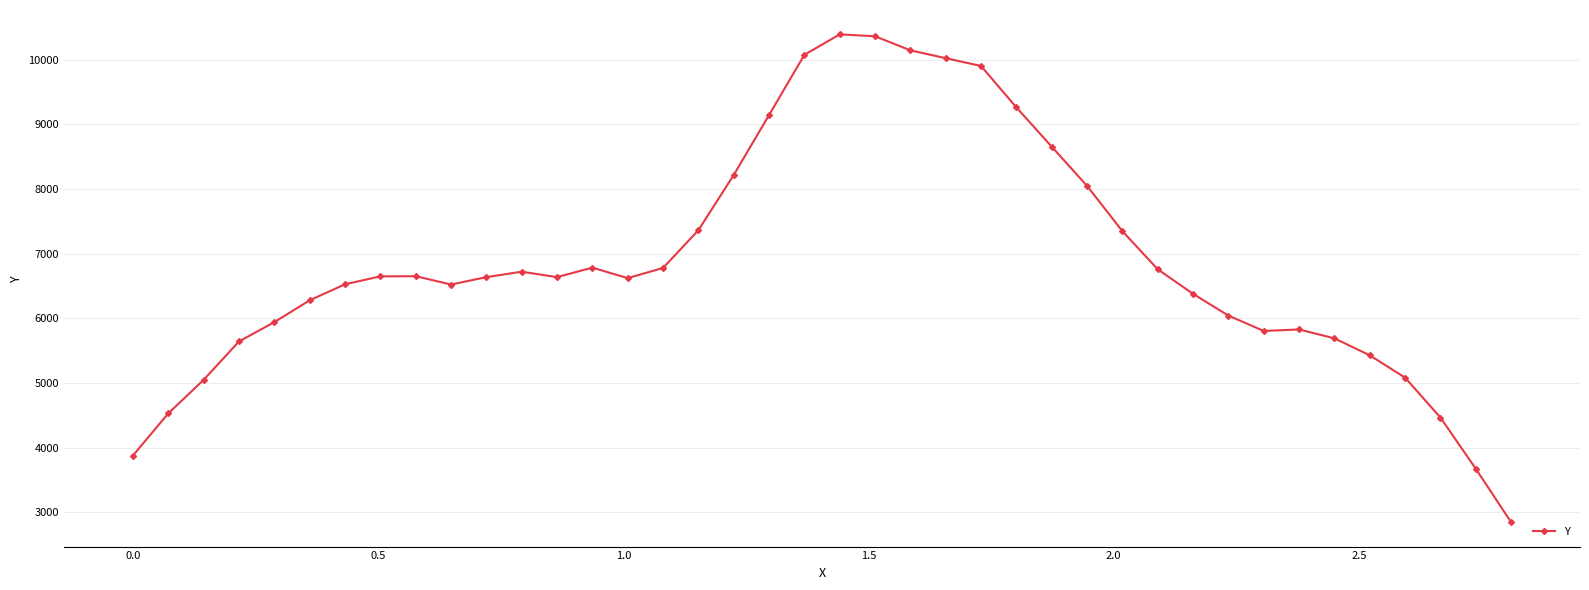

True or false: there are more than 1 points higher than both neighbors.

True